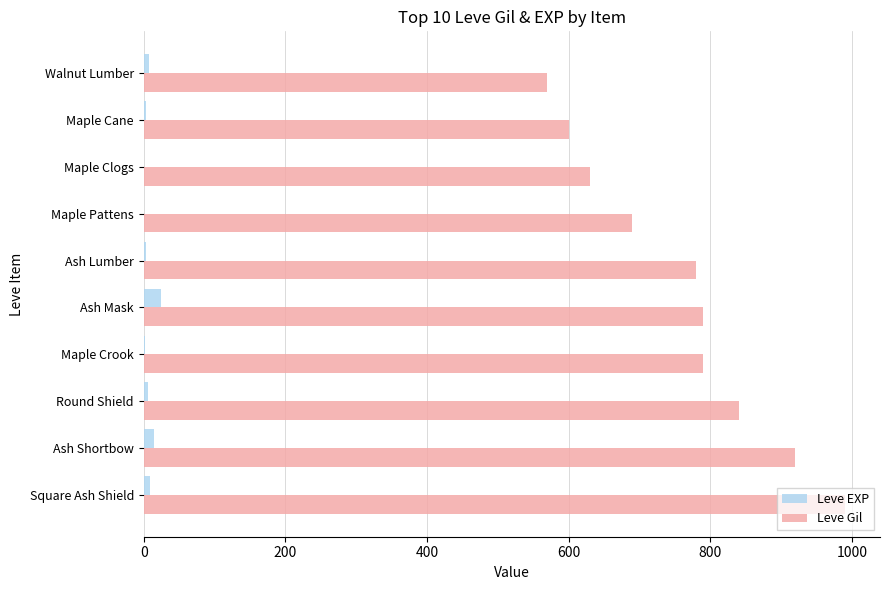

Count the number of data series in this chart.

2